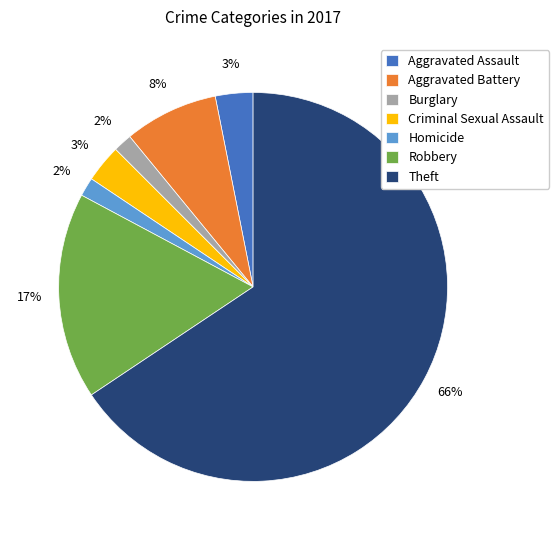

Is it true that Robbery is 4% of the pie?

False